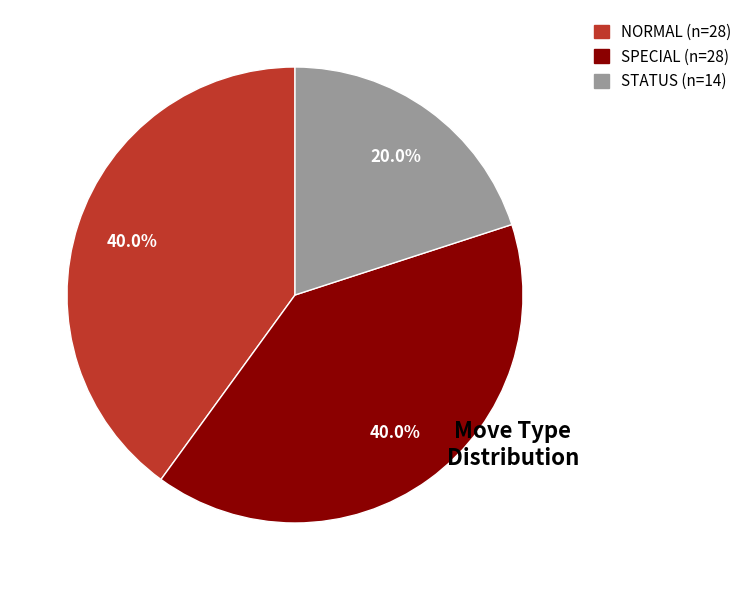

What is the smallest slice in the pie chart?

STATUS